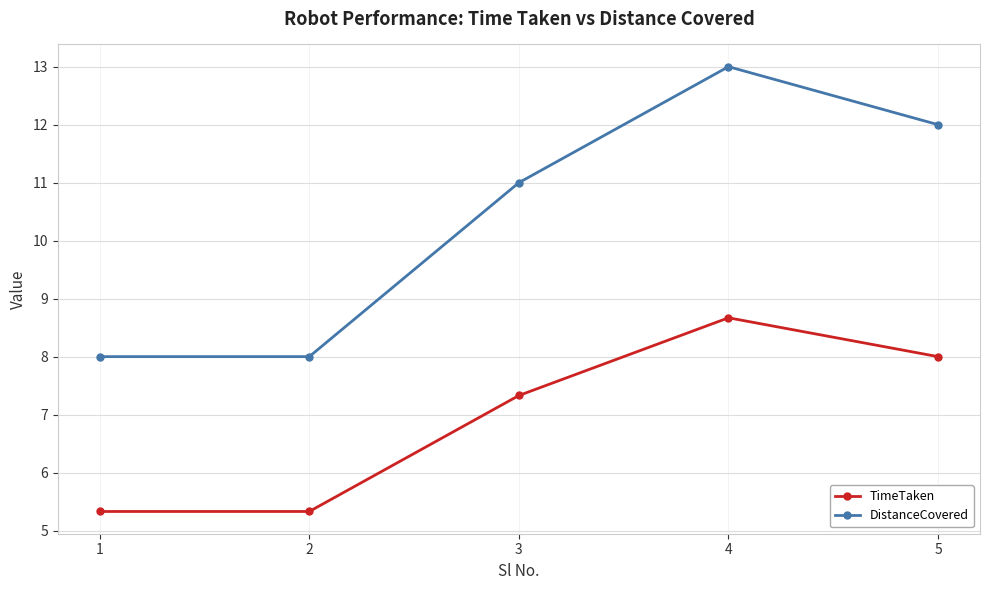

True or false: DistanceCovered has more than 1 interior local peaks.

False